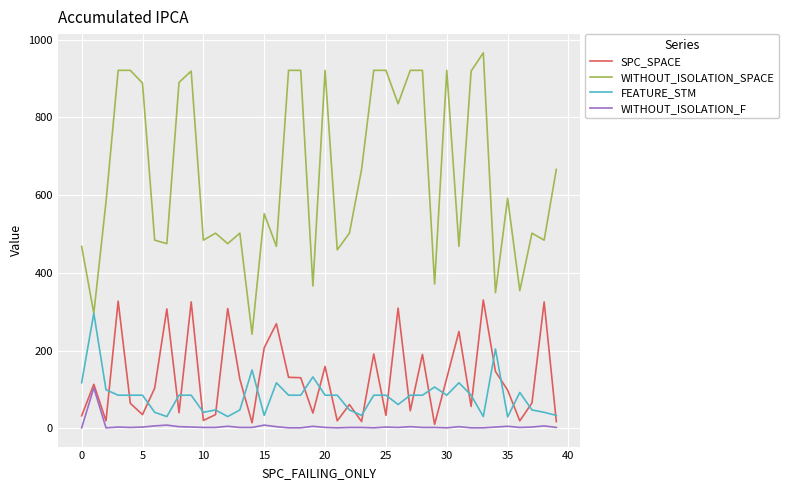

What is the maximum value for WITHOUT_ISOLATION_F?

104